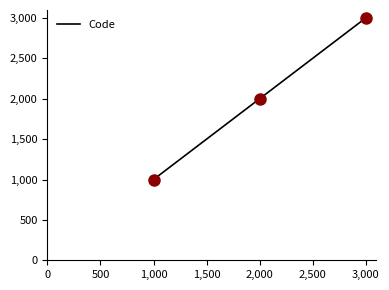

What is the change in value from 1,000 to 3,000?

+2000